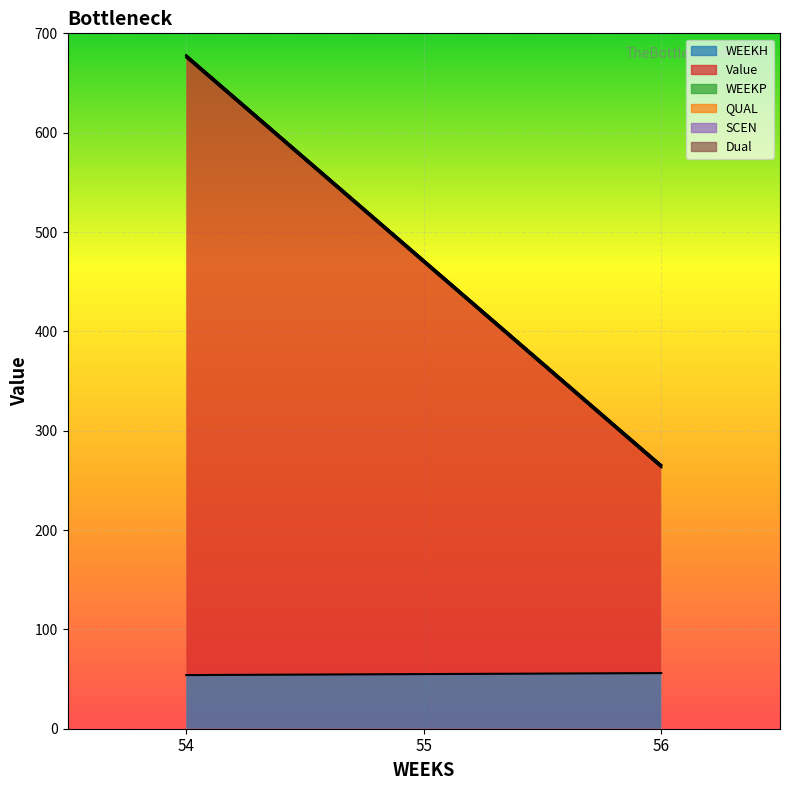

At how many categories does at least one series exceed 441?

1